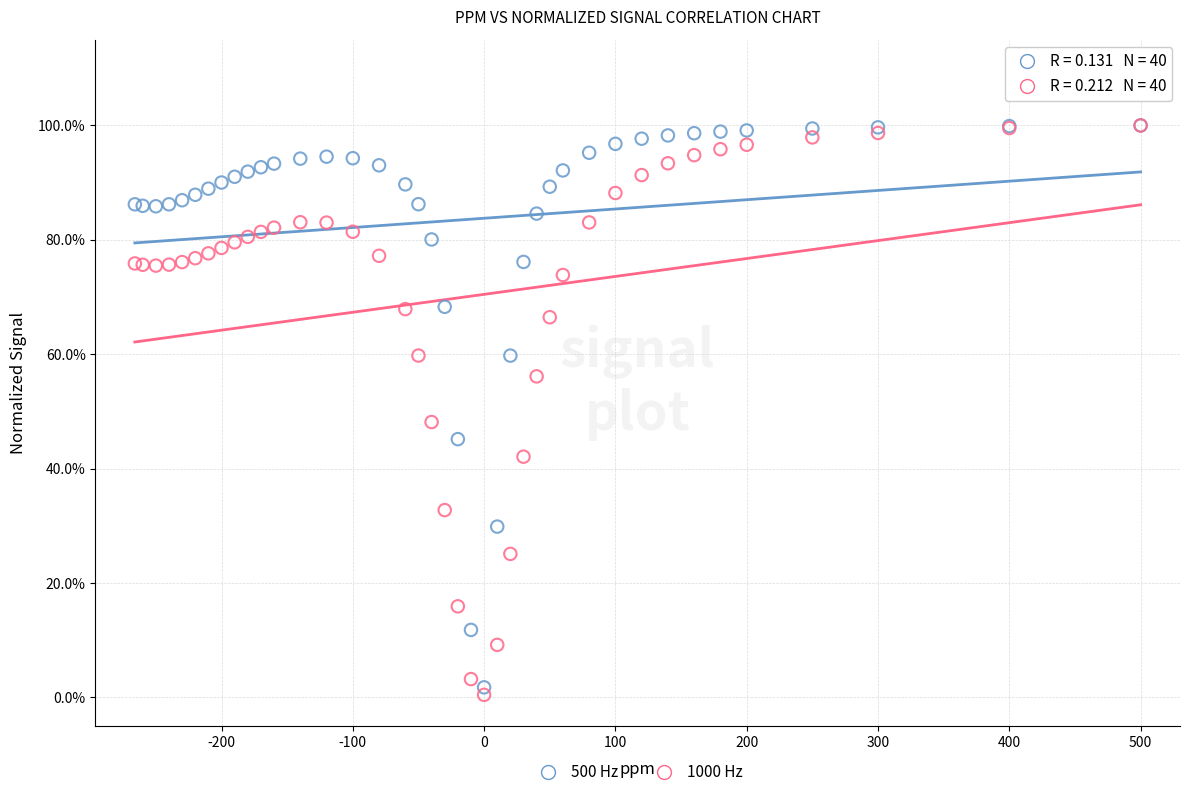

What are all the series names shown in the legend?

500 Hz, 1000 Hz